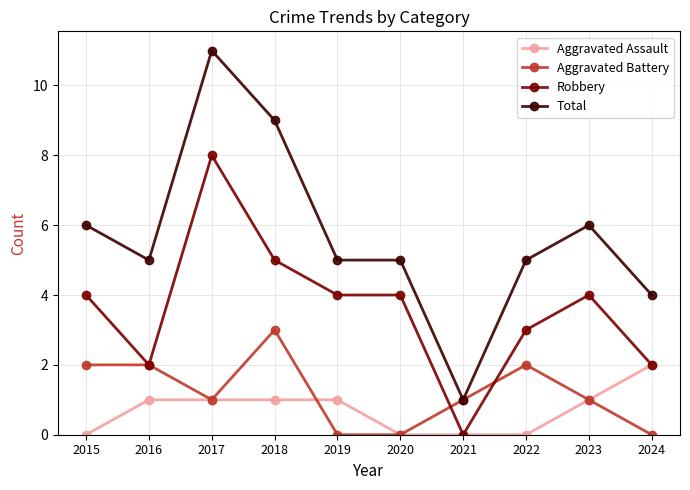

Which series has the widest spread of values?

Total